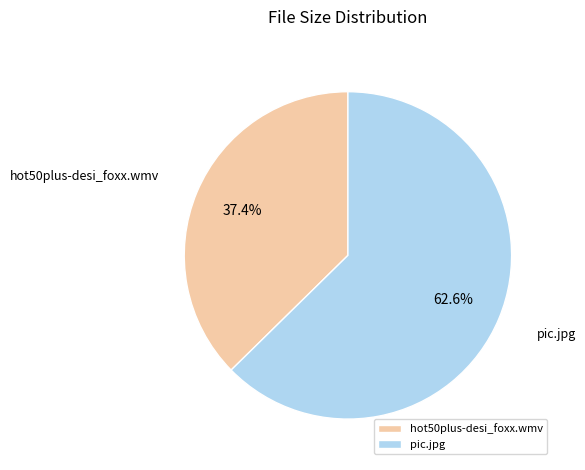

Which slice is the largest?

pic.jpg